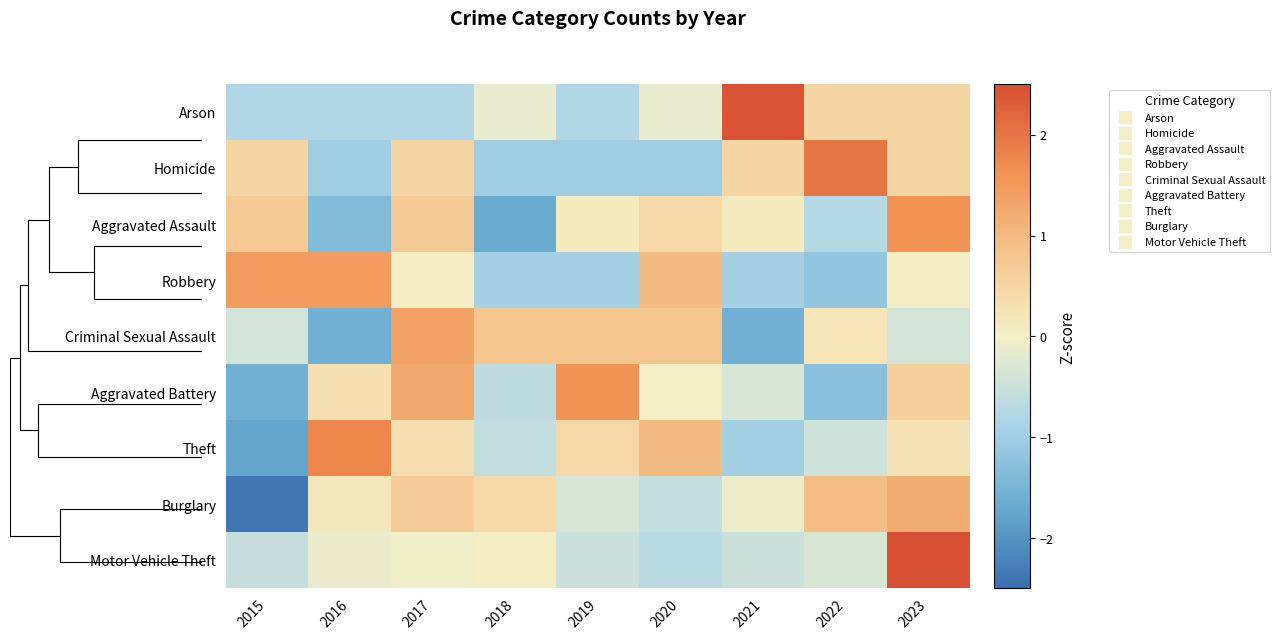

What is the difference between the second highest and minimum values in the Motor Vehicle Theft series?

0.7